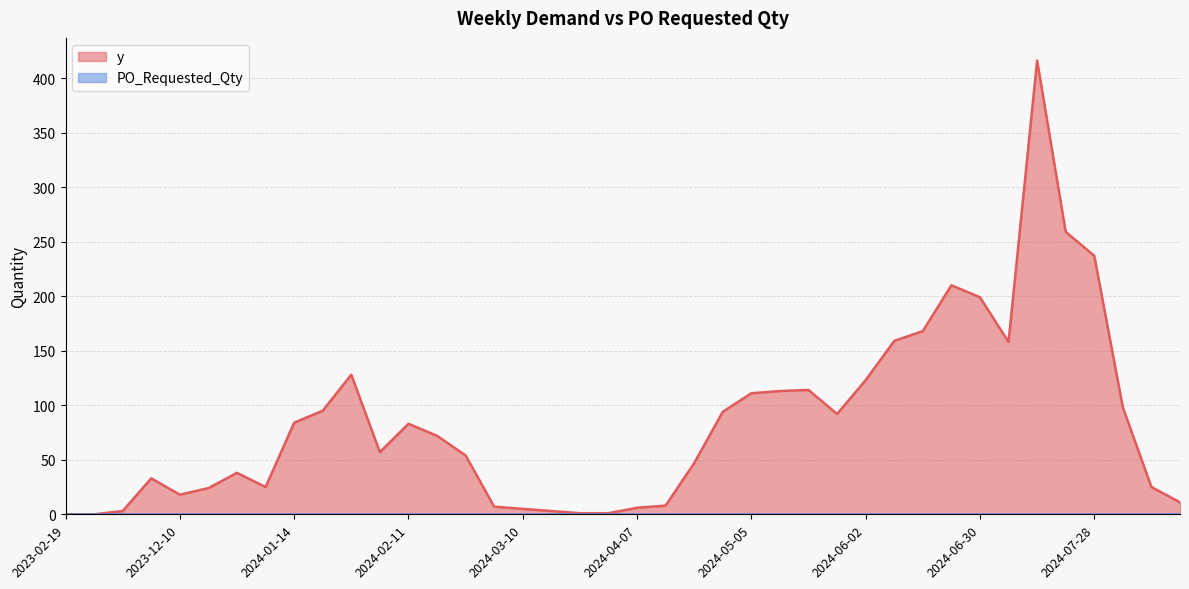

What is the difference between the maximum and minimum values?

416